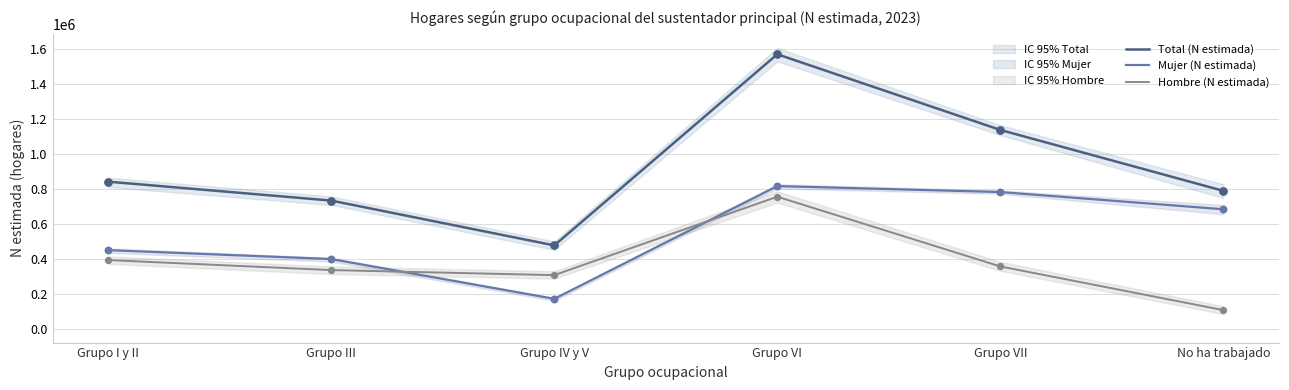

At how many categories does at least one series exceed 290837?

6